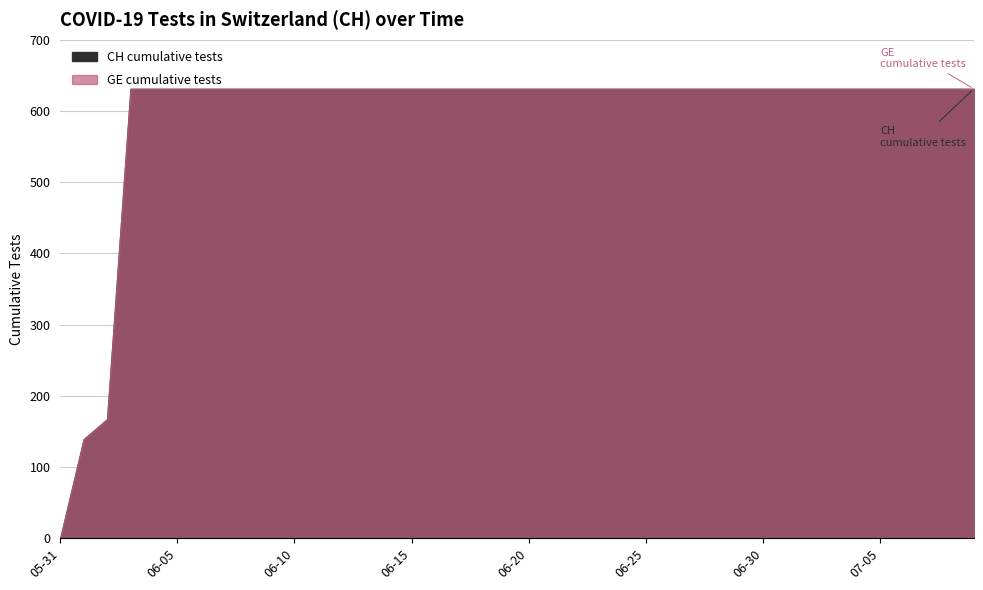

Rank the series at 2020-07-08 from lowest to highest value.

CH, GE